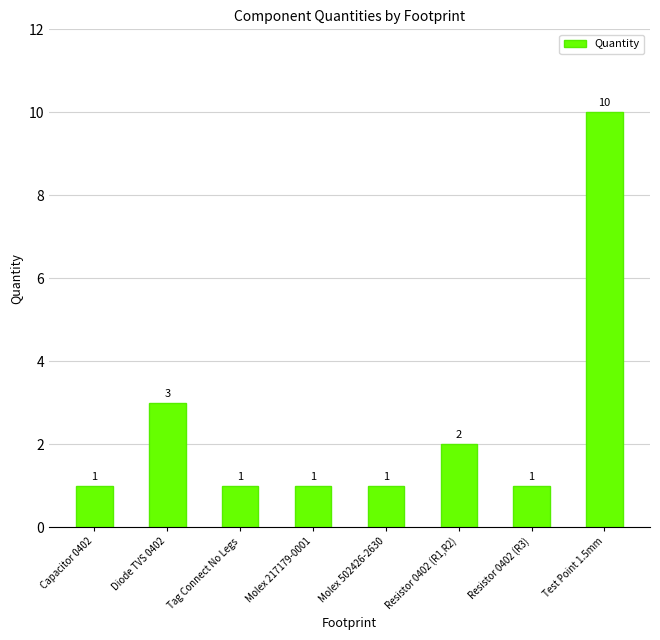

The value at Resistor 0402 (R1,R2) is 2. True or false?

True